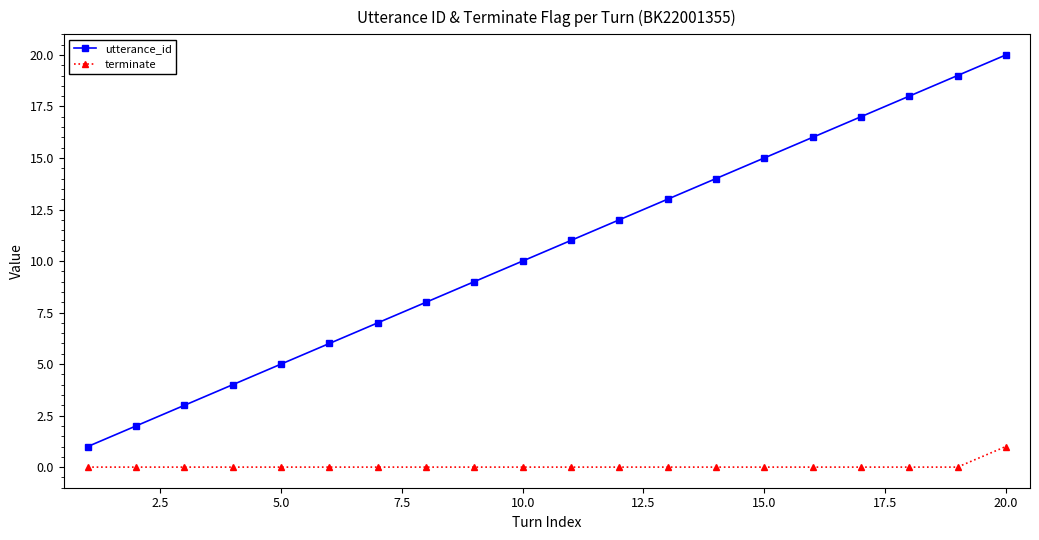

Which series has the largest range (max minus min)?

utterance_id